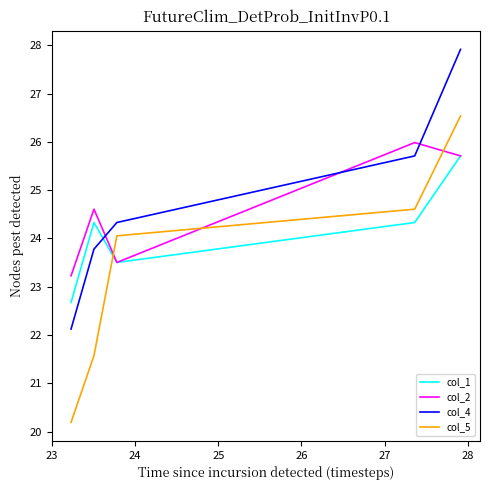

How many intersections are there between col_4 and col_2?

3